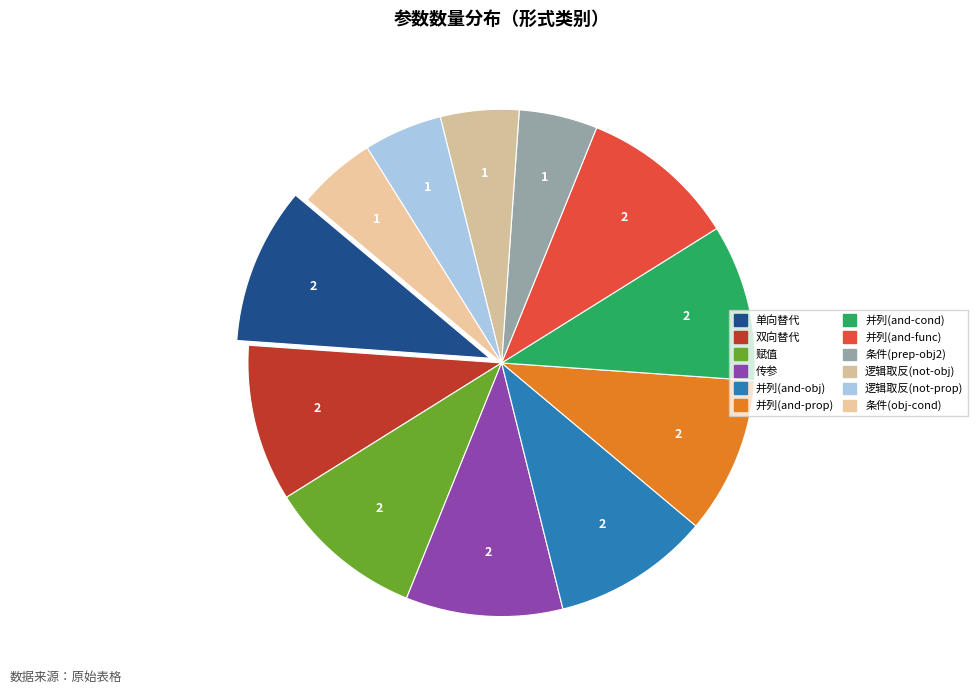

Combined, do 并列(and-prop) and 并列(and-cond) account for over 50%?

No